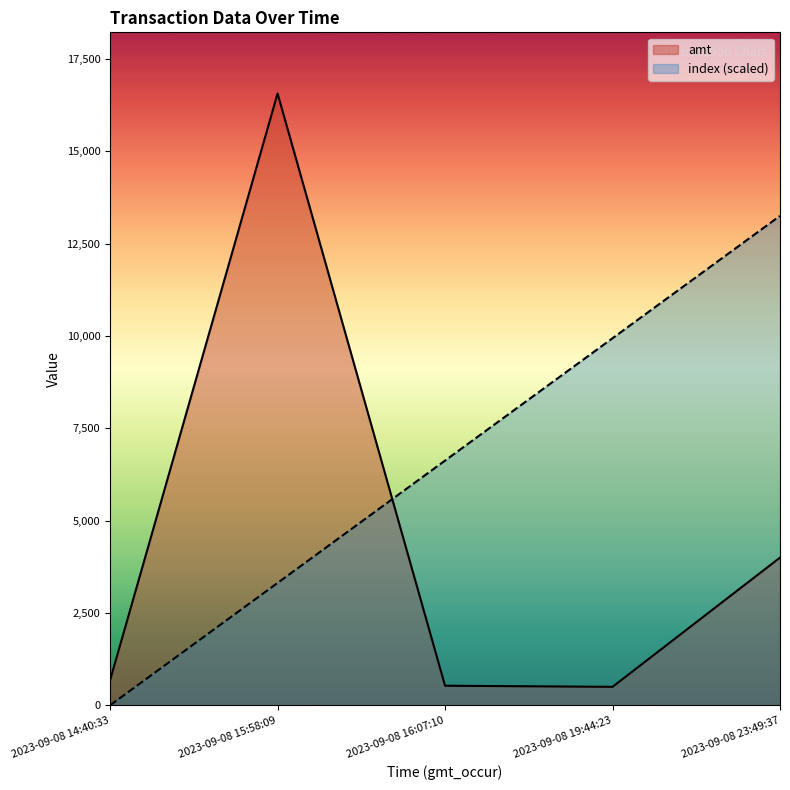

What are all the series names shown in the legend?

amt, index (scaled)